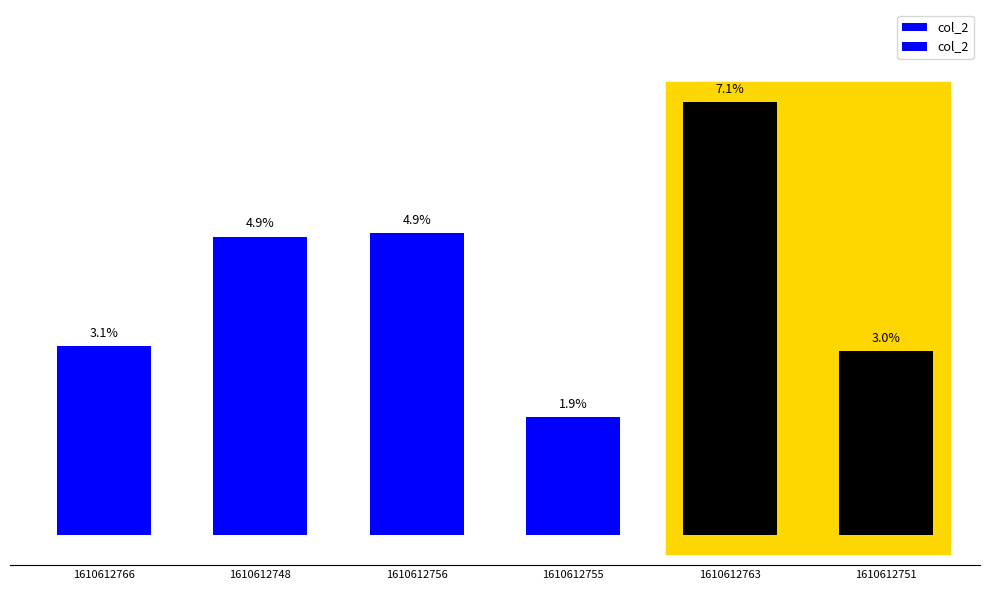

What is the difference between the second highest and minimum values?

3.0